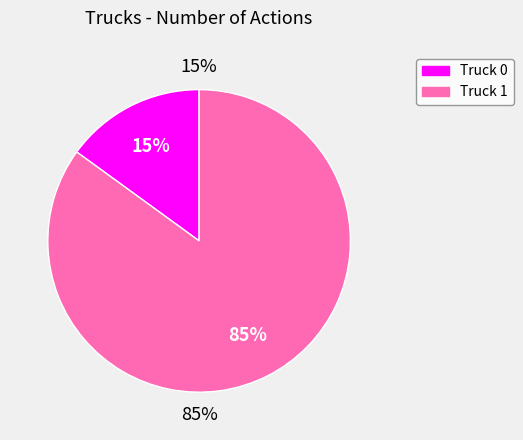

Which category has the smallest portion of the pie?

Truck 0